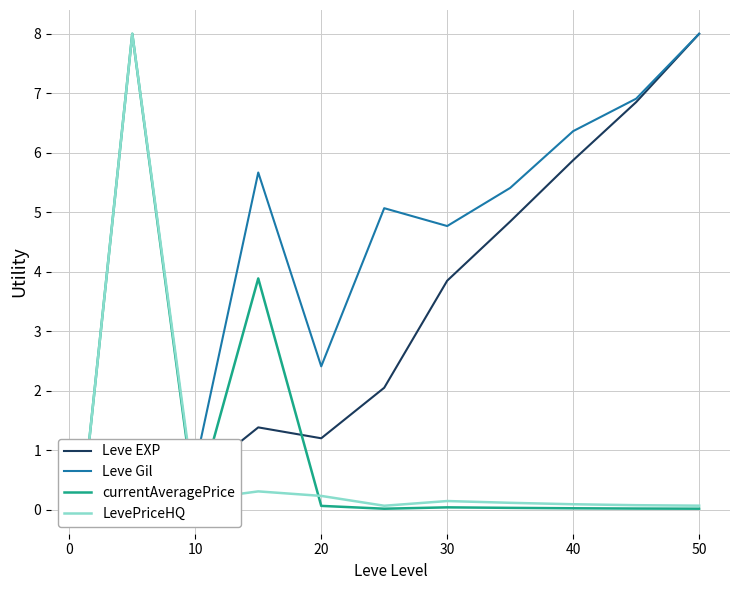

What is the average value of the Leve Gil series?

4.2